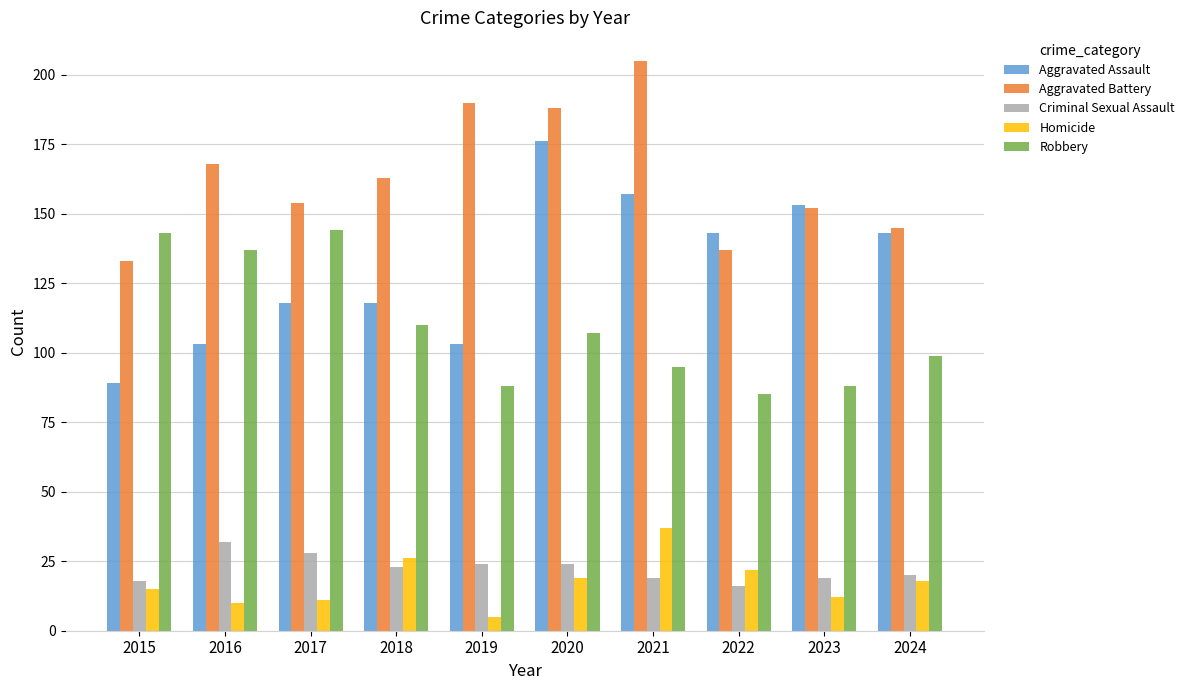

What is the total value across all series at 2023?

424